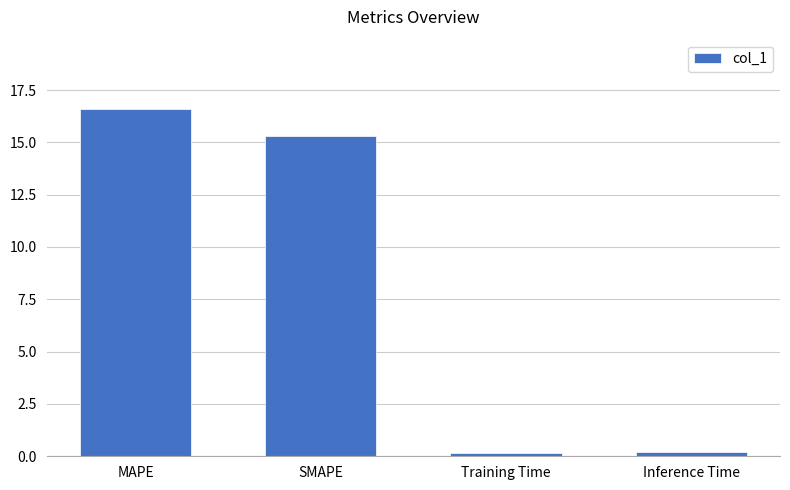

Which label corresponds to the largest value in the chart?

MAPE